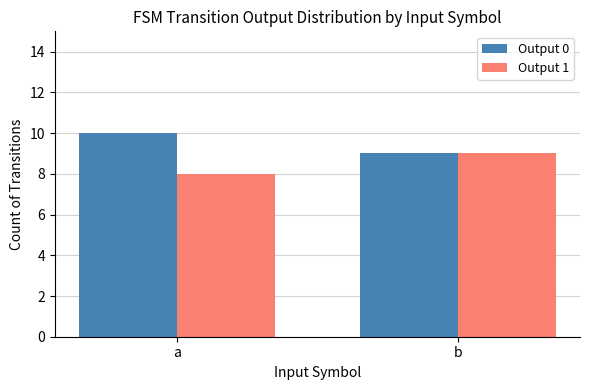

What is the total value across all series at b?

18